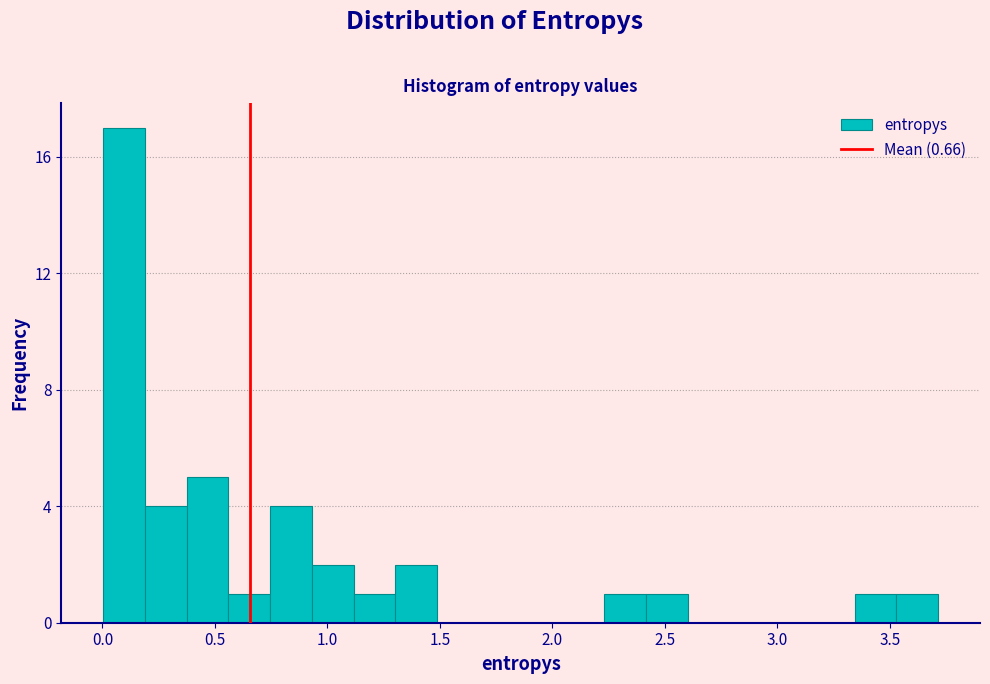

Around what value on the x-axis is the tallest bar? Give the approximate position of its centre, as read against the axis.

0.10